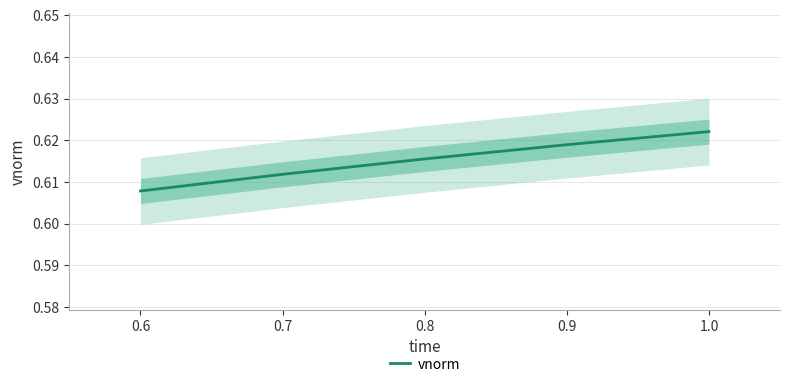

What is the minimum value shown in the chart?

0.6